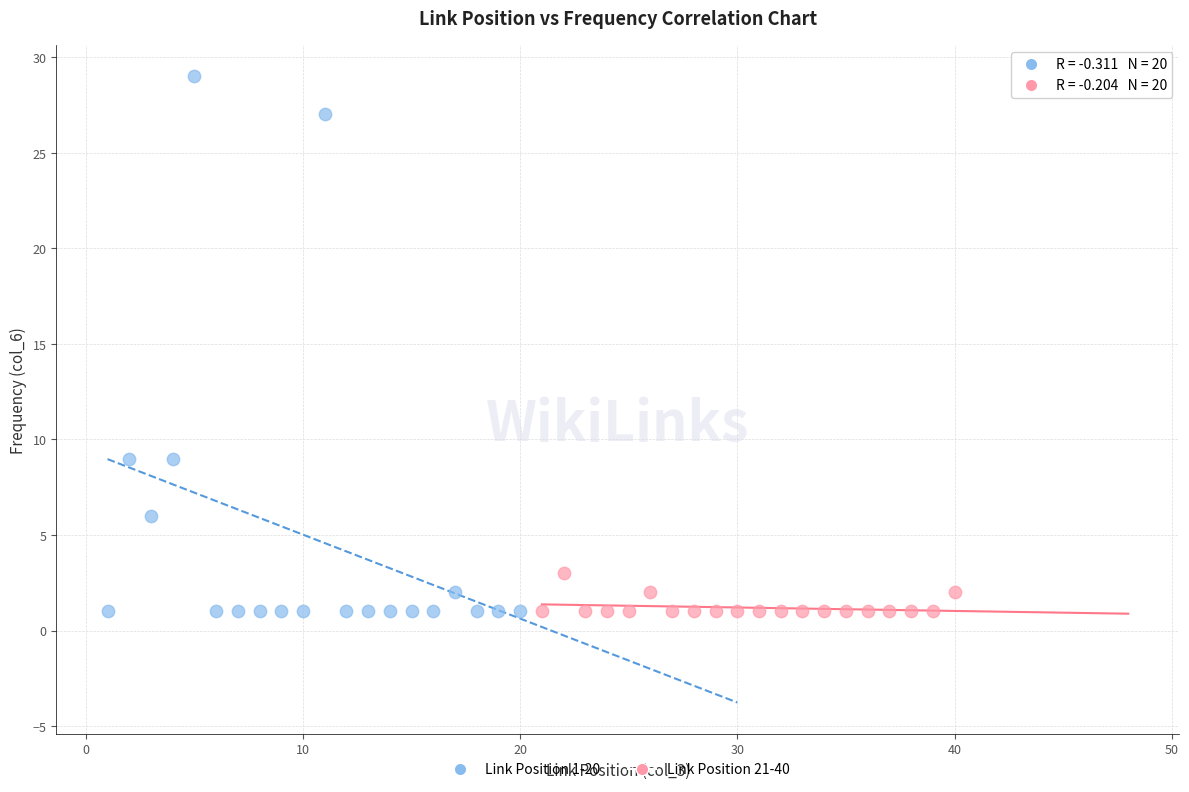

Which series contains the highest Y value?

Link Position 1-20